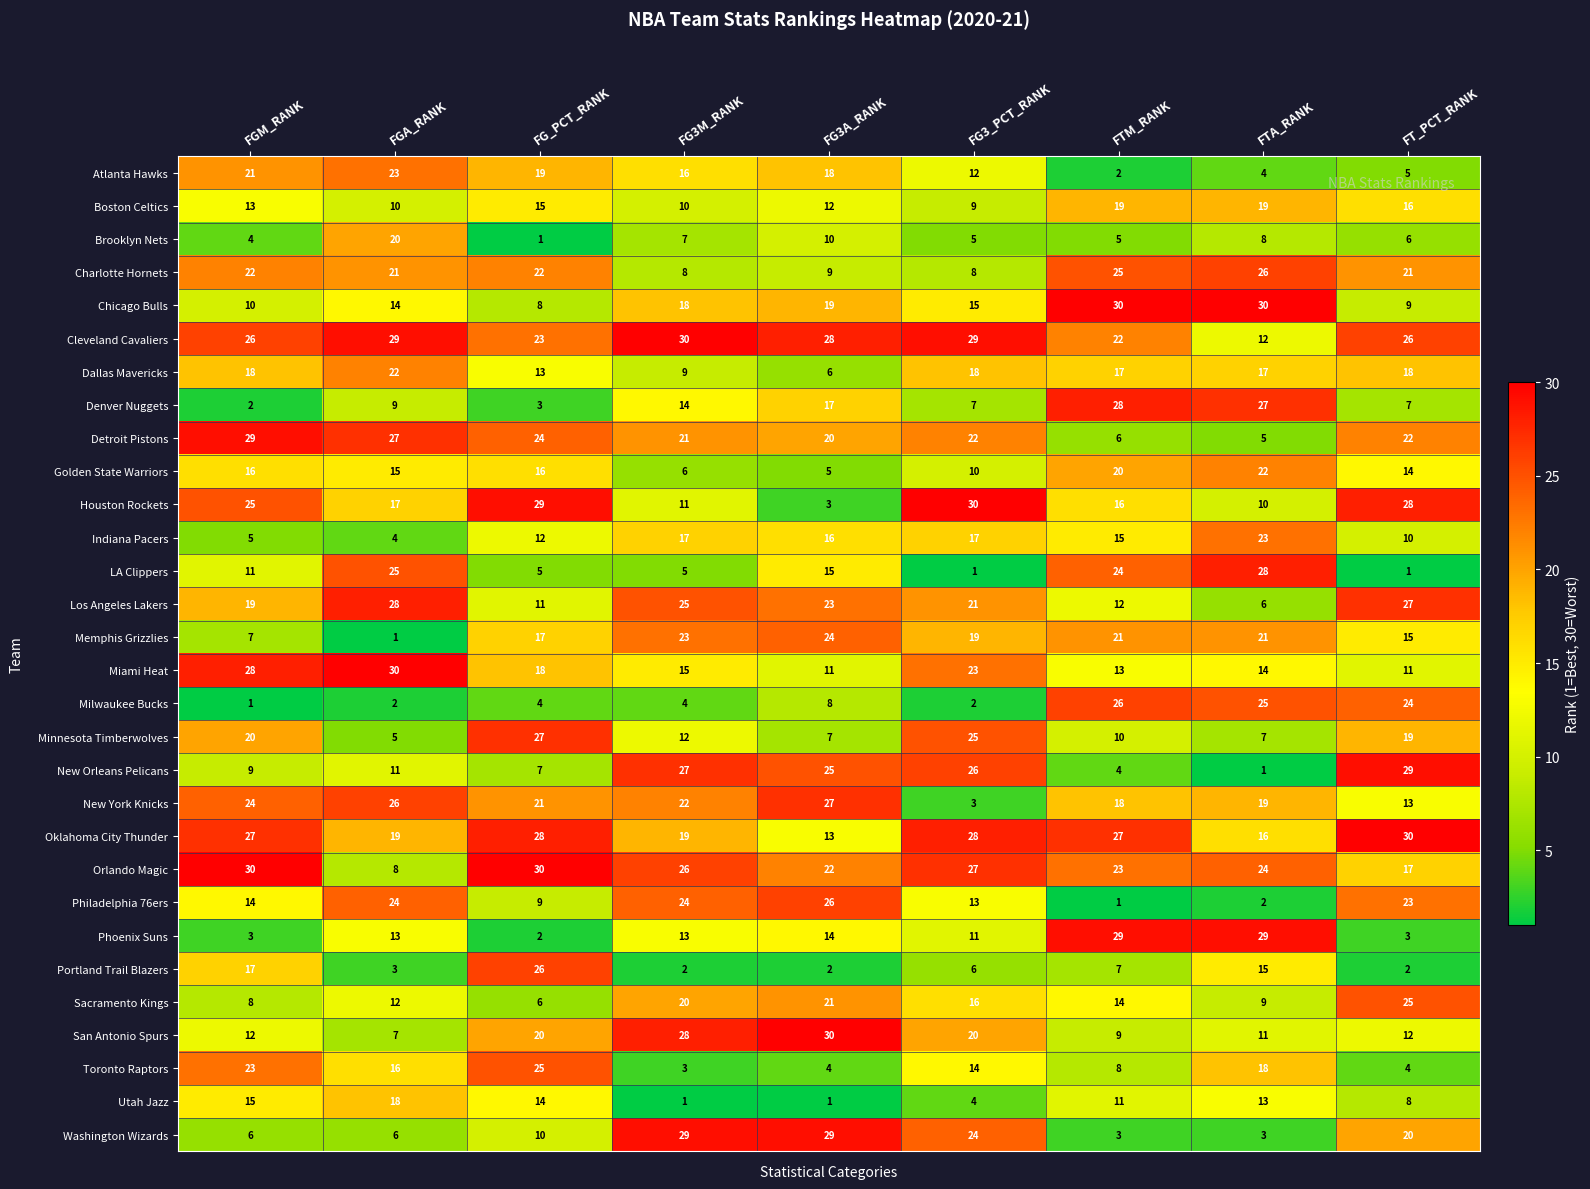

What is the maximum value shown in the chart?

30